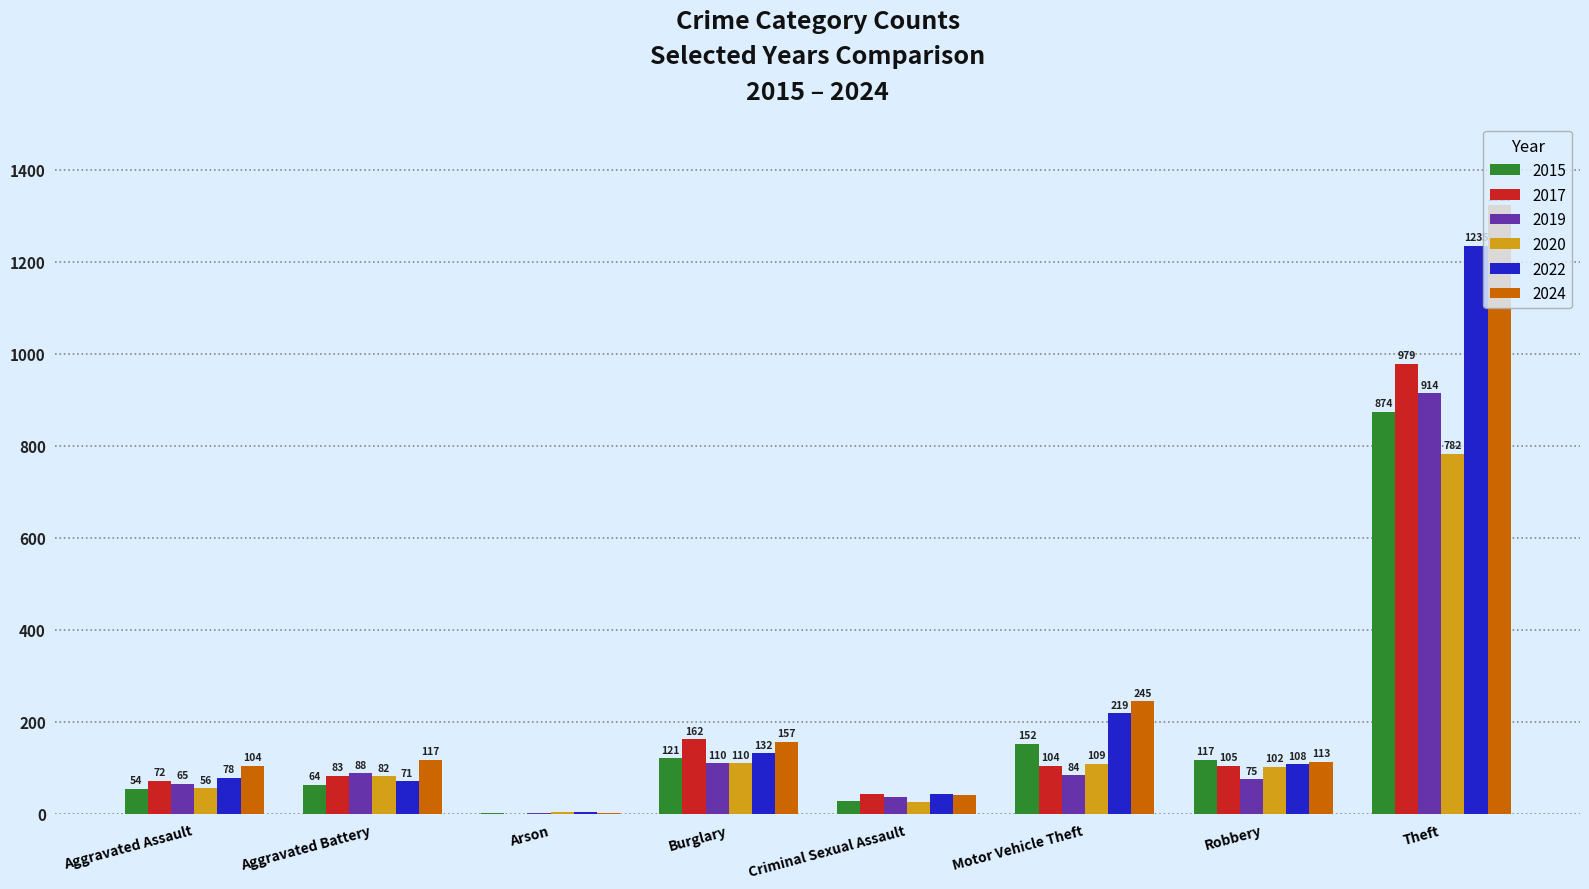

What is the average value of the 2020 series?

159